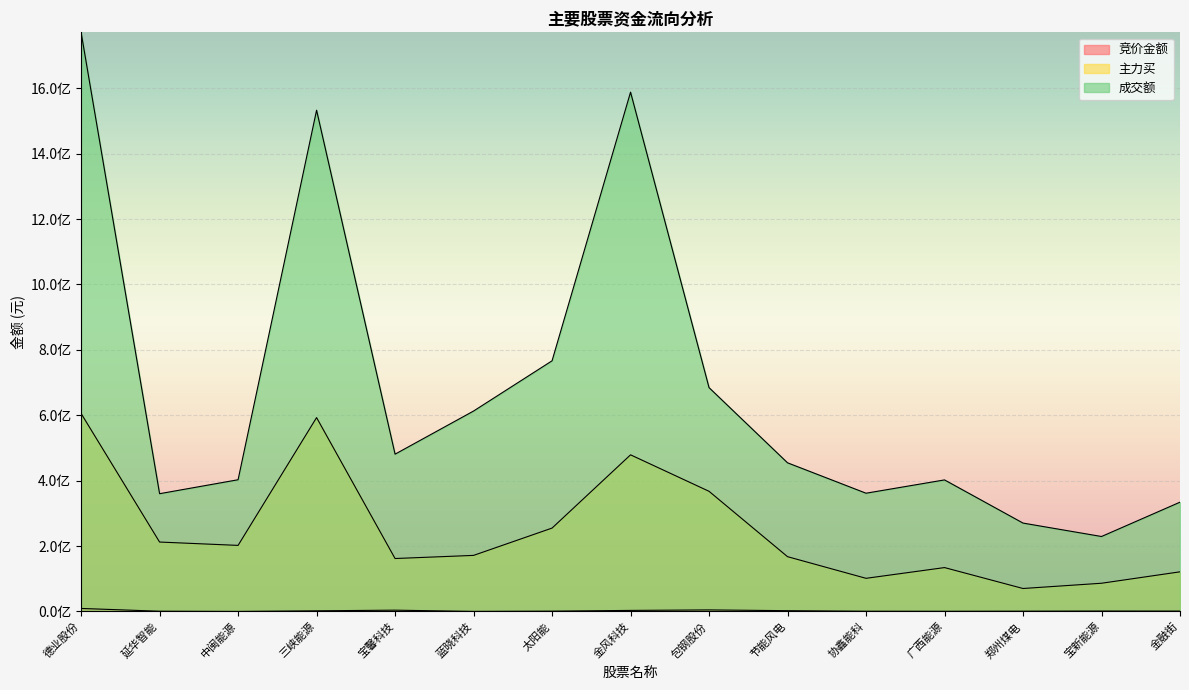

What is the total value across all series at 德业股份?

2385456690